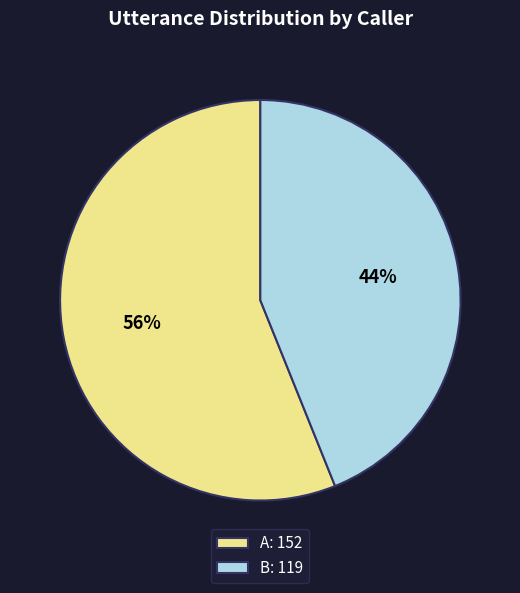

Approximately how many times larger is the value at A: 152 compared to B: 119?

1.3